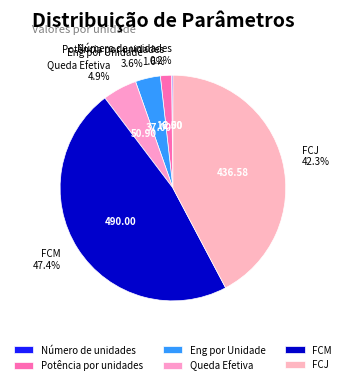

Does FCM represent more than half of the total?

No